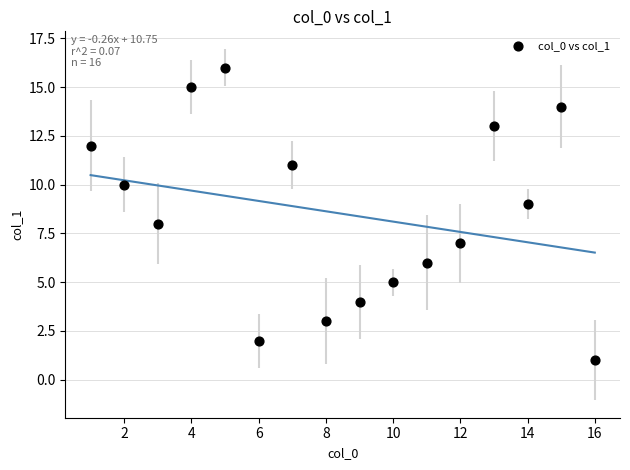

What is the range of Y values (max minus min)?

15